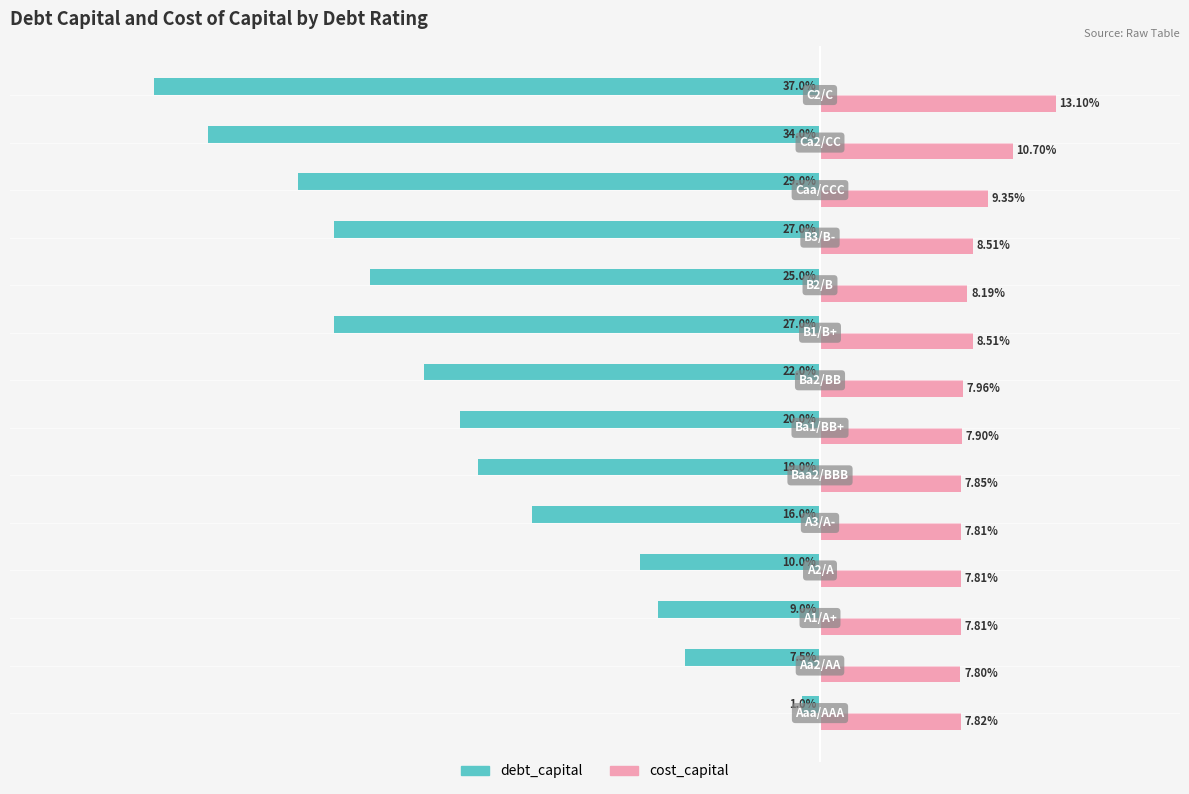

What are all the series names shown in the legend?

debt_capital, cost_capital